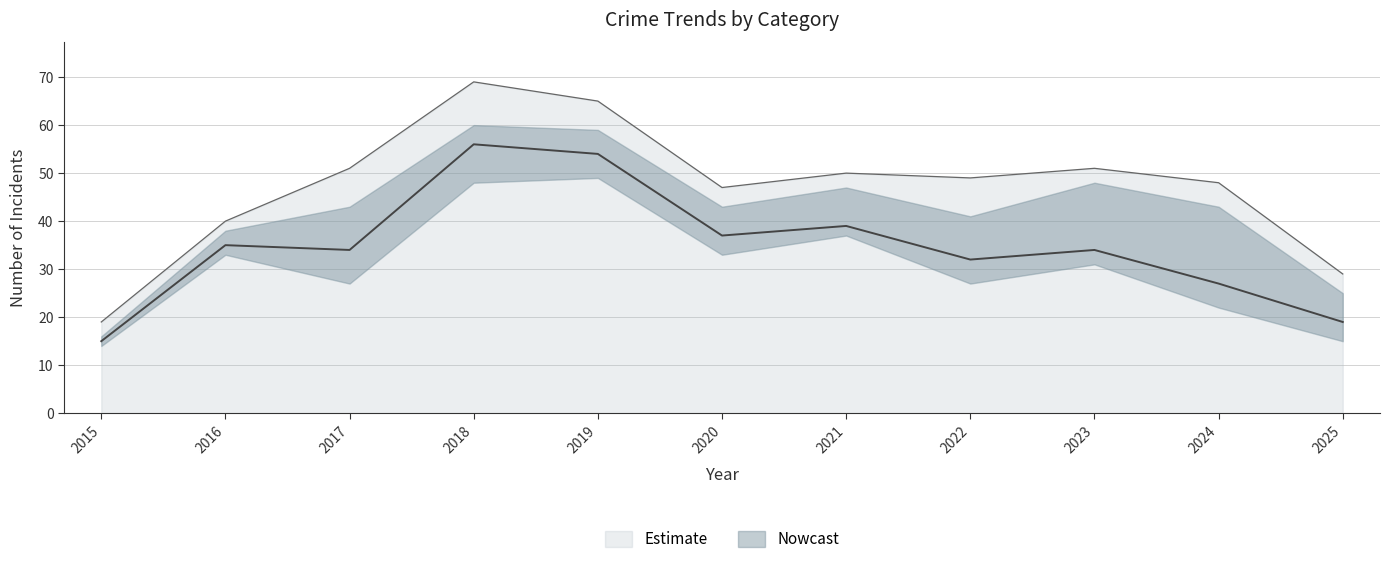

Does the chart have visible grid lines?

Yes